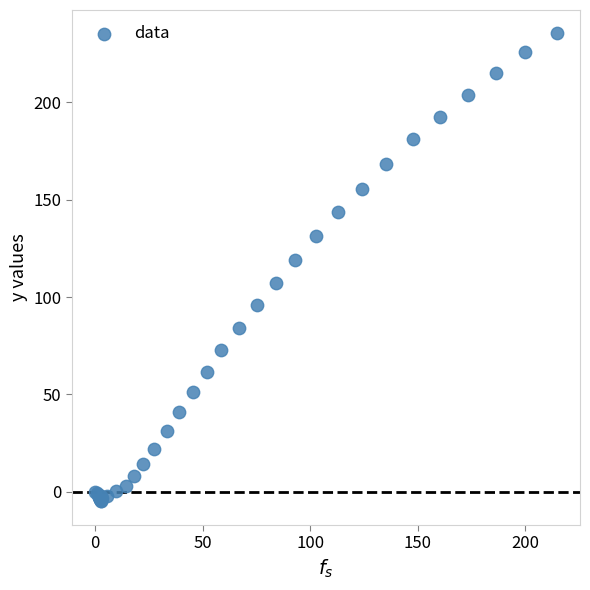

What Y value in the scatter plot is closest to 115?

119.2